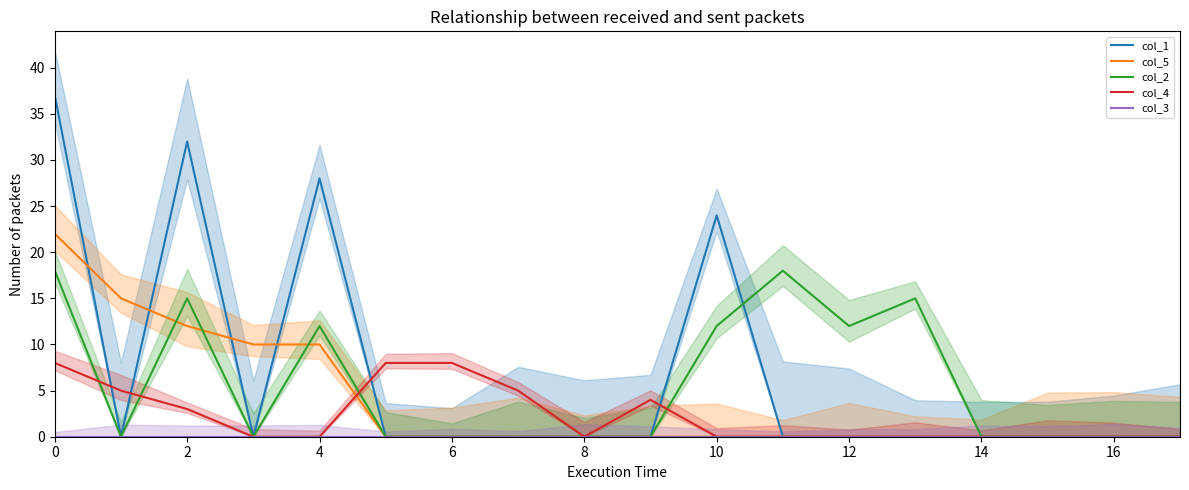

How many times do col_5 and col_2 cross each other?

3